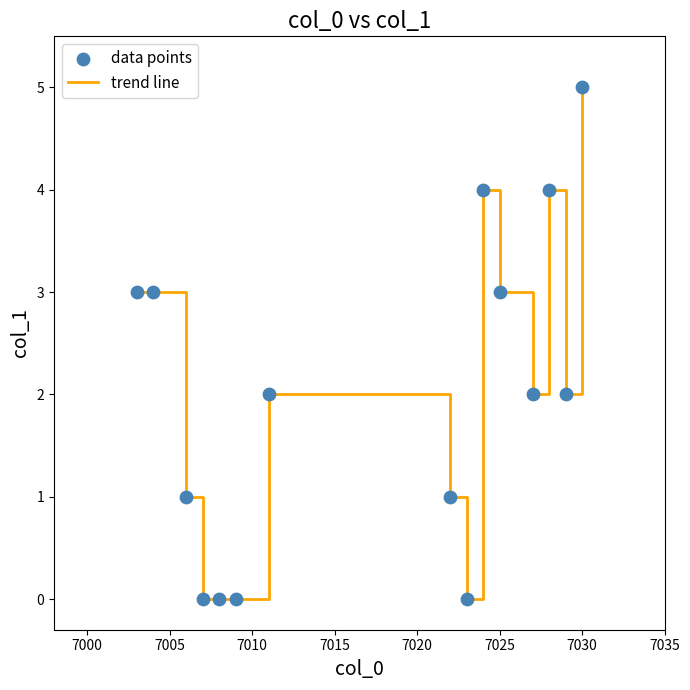

What is the maximum value shown in the chart?

5